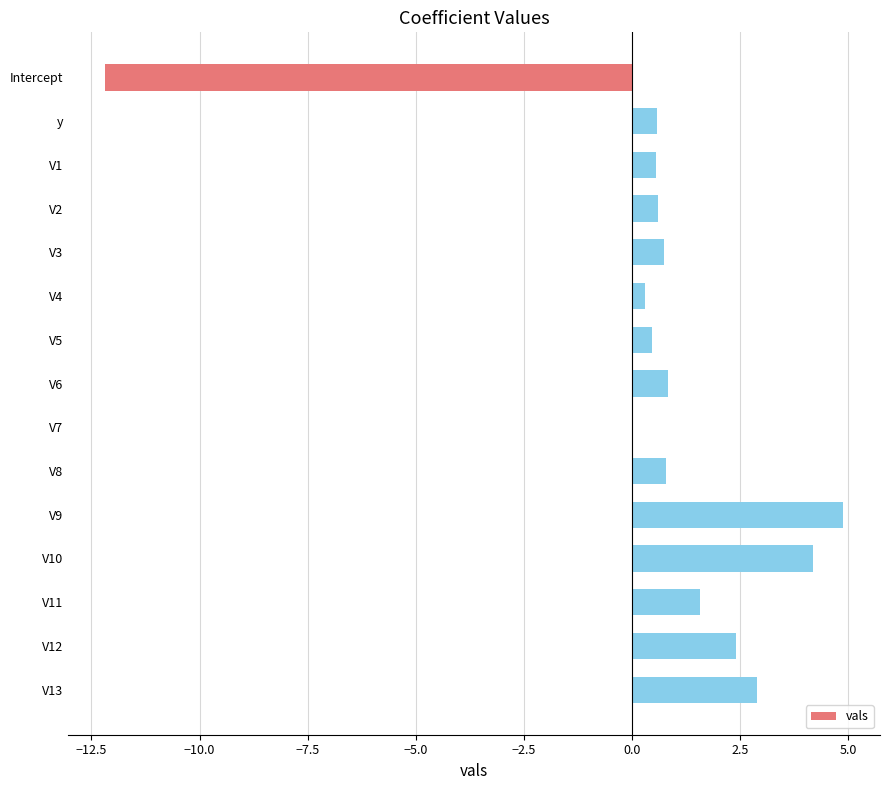

What is the approximate value at V11?

1.6